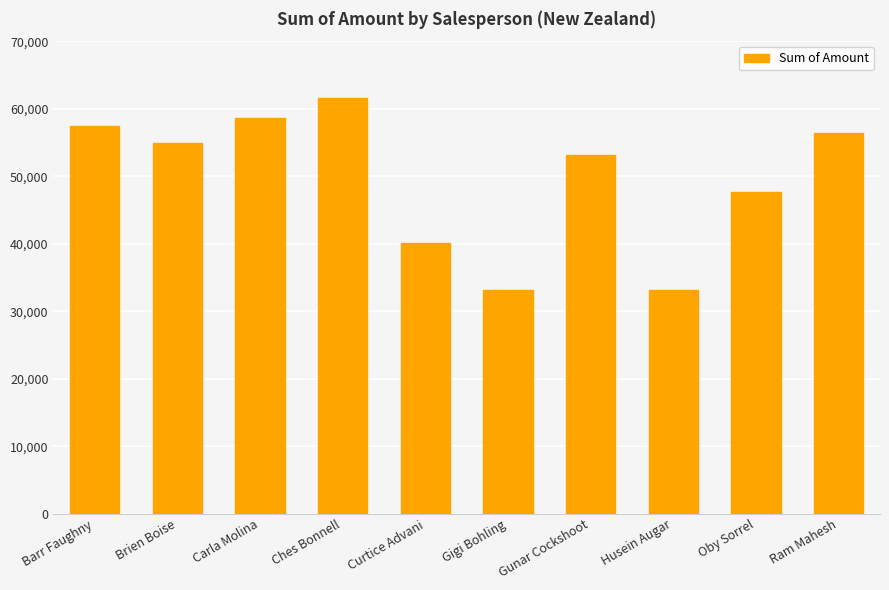

What is the approximate value at Gigi Bohling, to the nearest 50?

33100